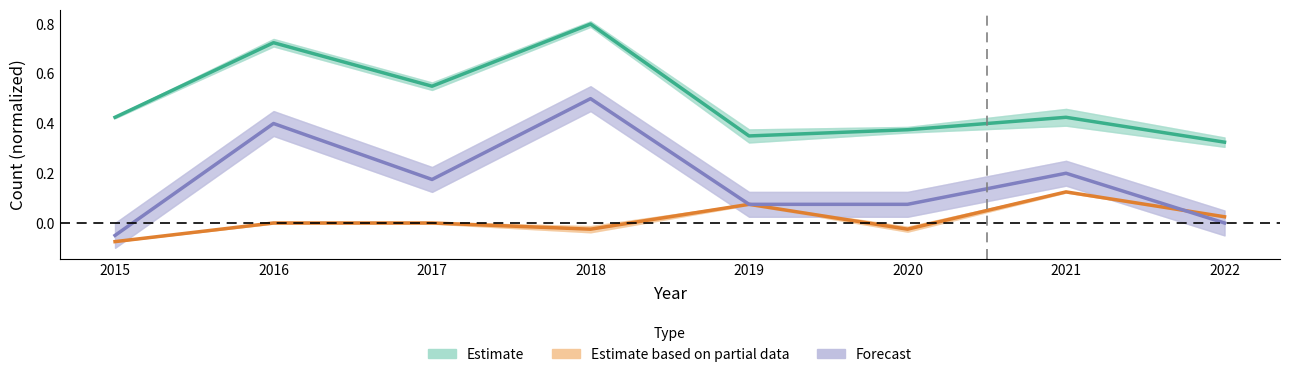

List the series in order of their overall mean, highest first.

Estimate, Forecast, Estimate based on partial data